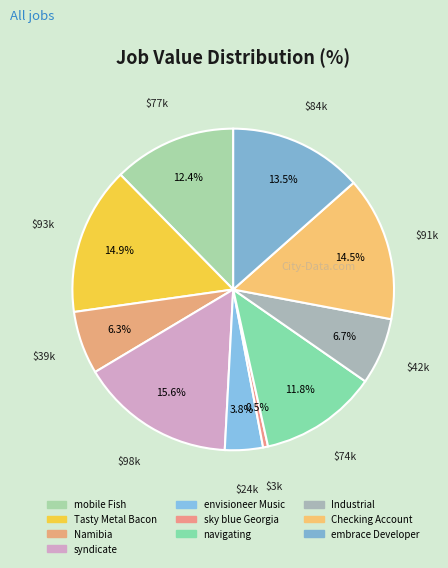

To the nearest percent, what is the difference between the Industrial and embrace Developer slice percentages?

7%